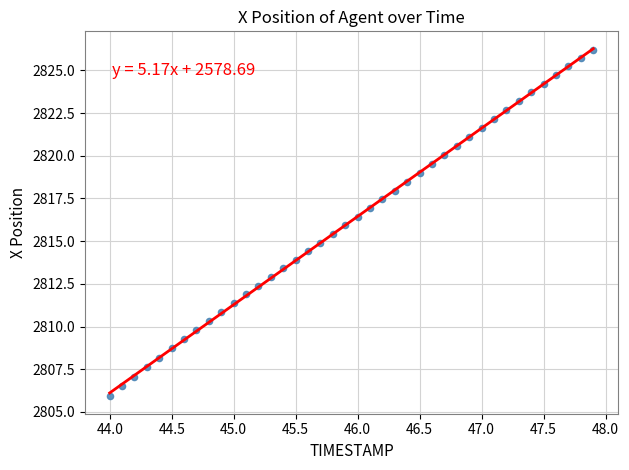

What is the range of X values (max minus min)?

3.9